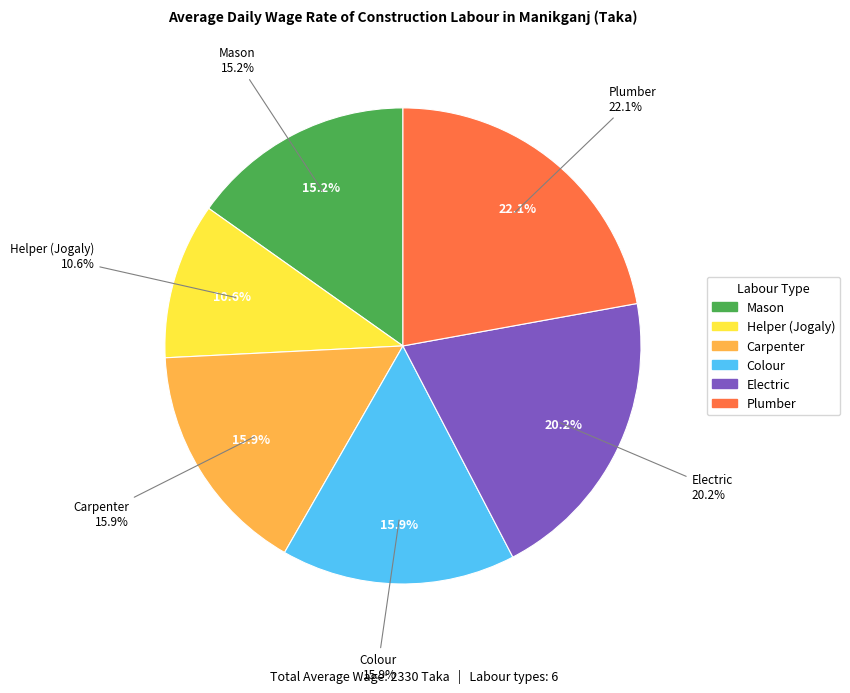

To the nearest percent, what is the combined percentage of Electric and Helper (Jogaly)?

31%